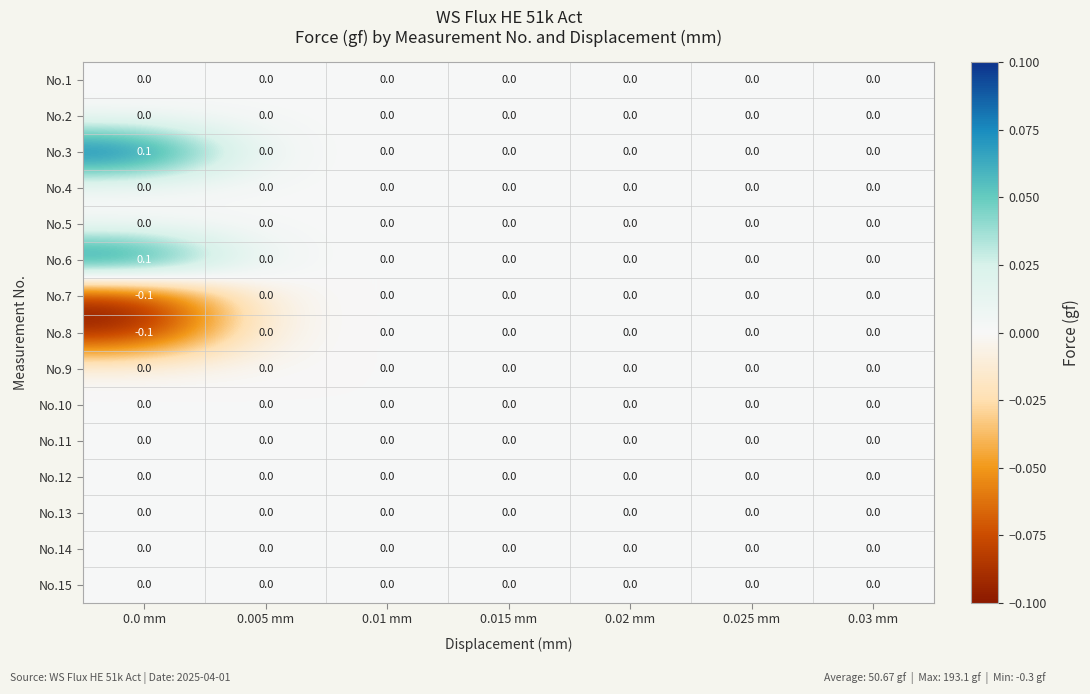

Which category has the lowest value across all series?

0.0 mm